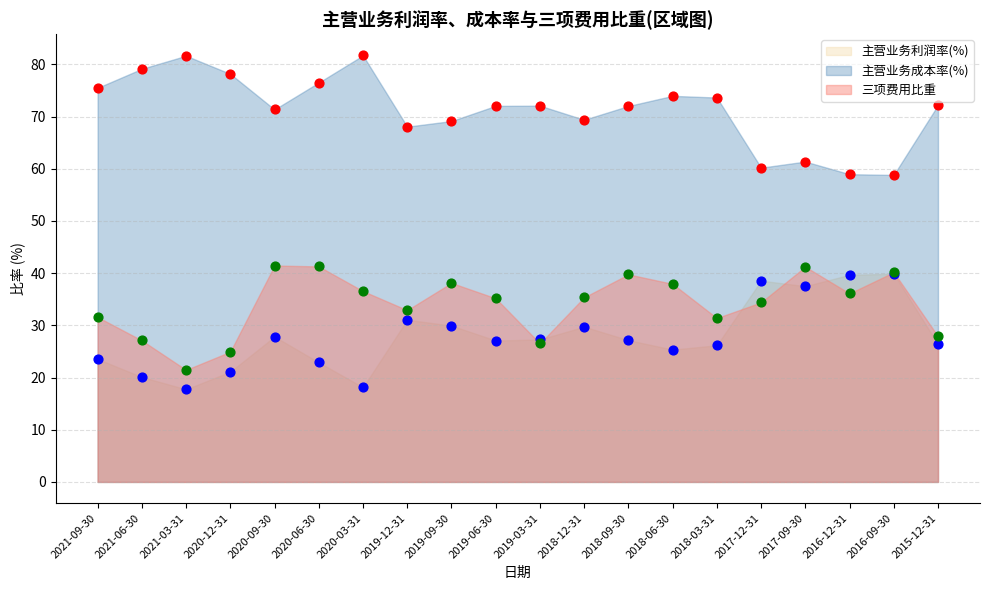

What is the total value across all series at 2020-09-30?

140.7